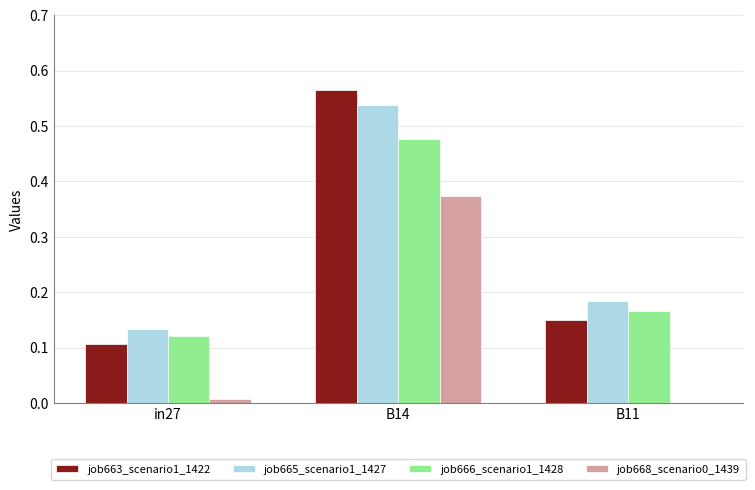

What is the sum of all job663_scenario1_1422 values?

0.8